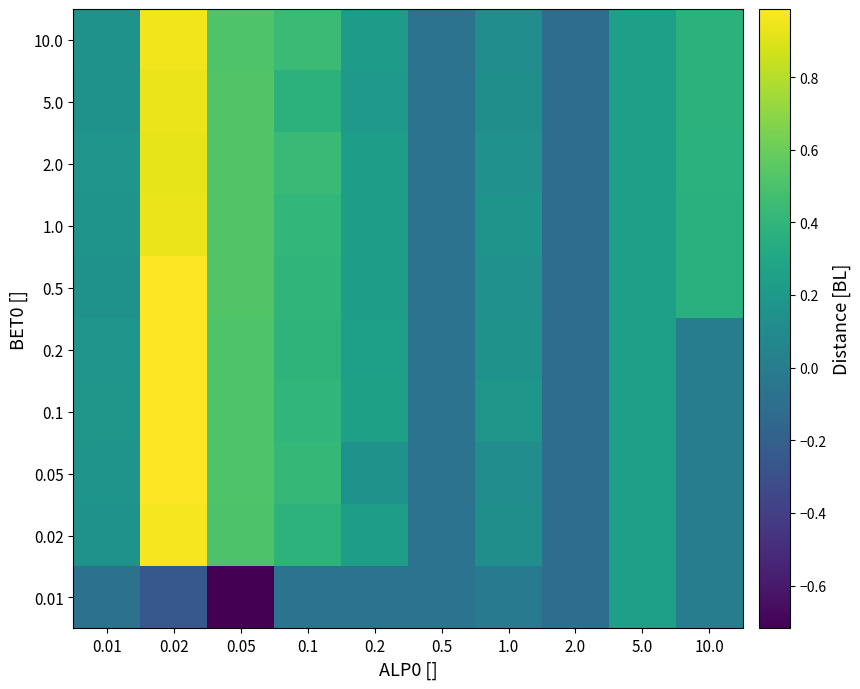

Between 5.0 and 2.0, which is larger?

5.0